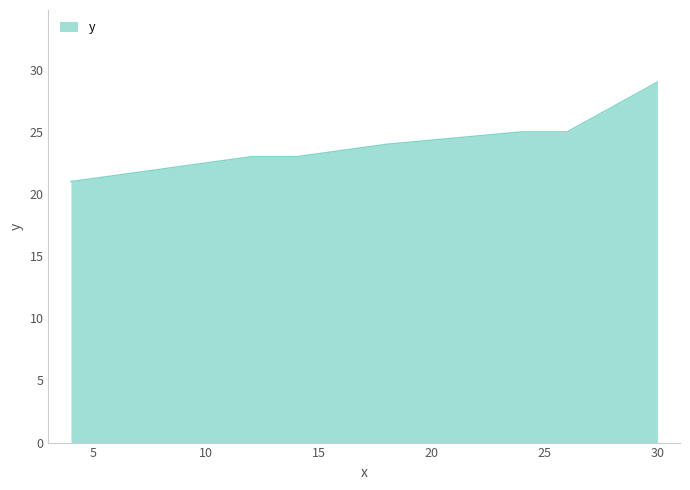

What is the maximum value shown in the chart?

29